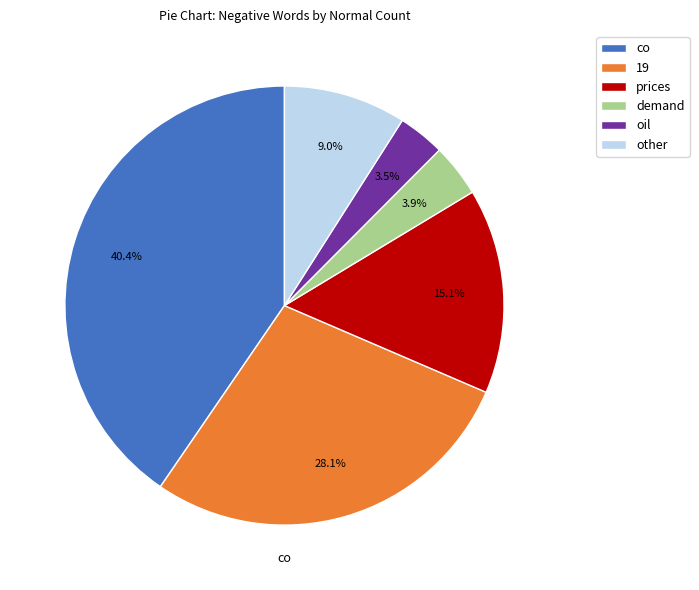

Which slice is the largest?

co